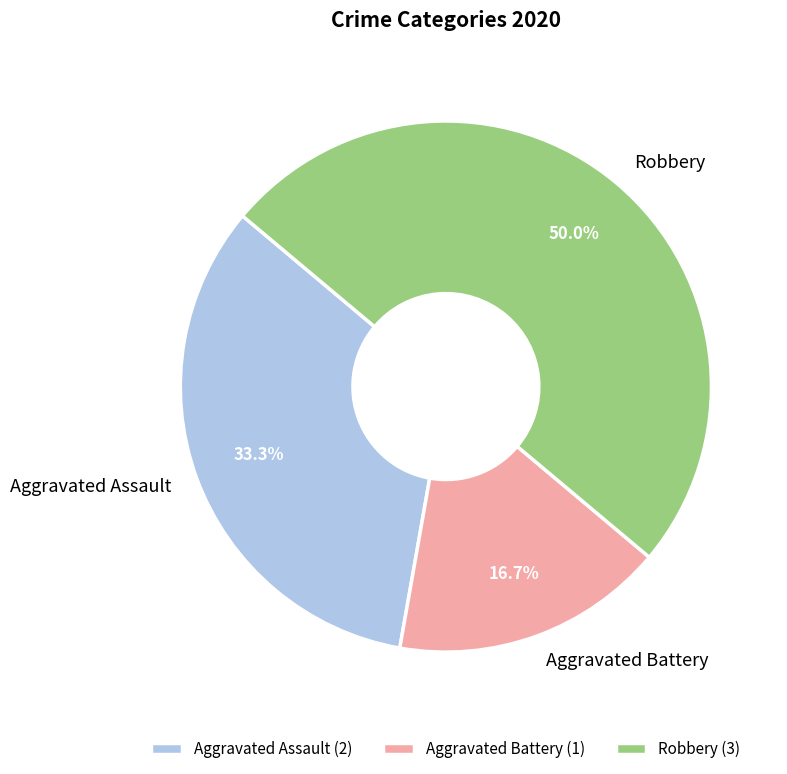

Which category has the biggest portion of the pie?

Robbery